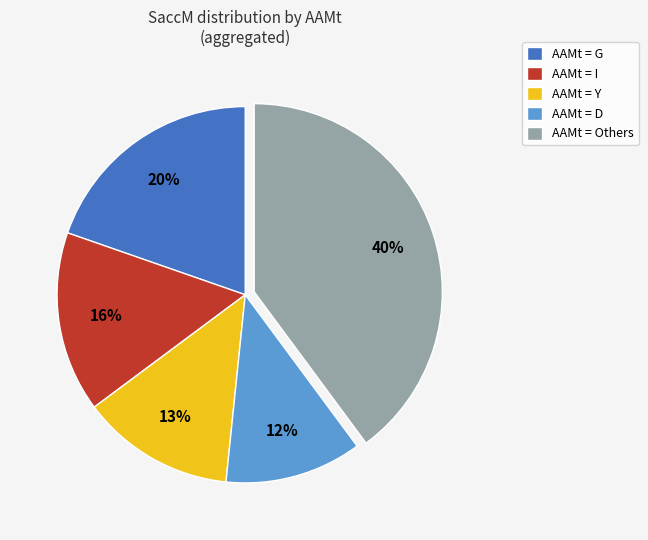

The AAMt = Others slice represents 40% of the pie. True or false?

True